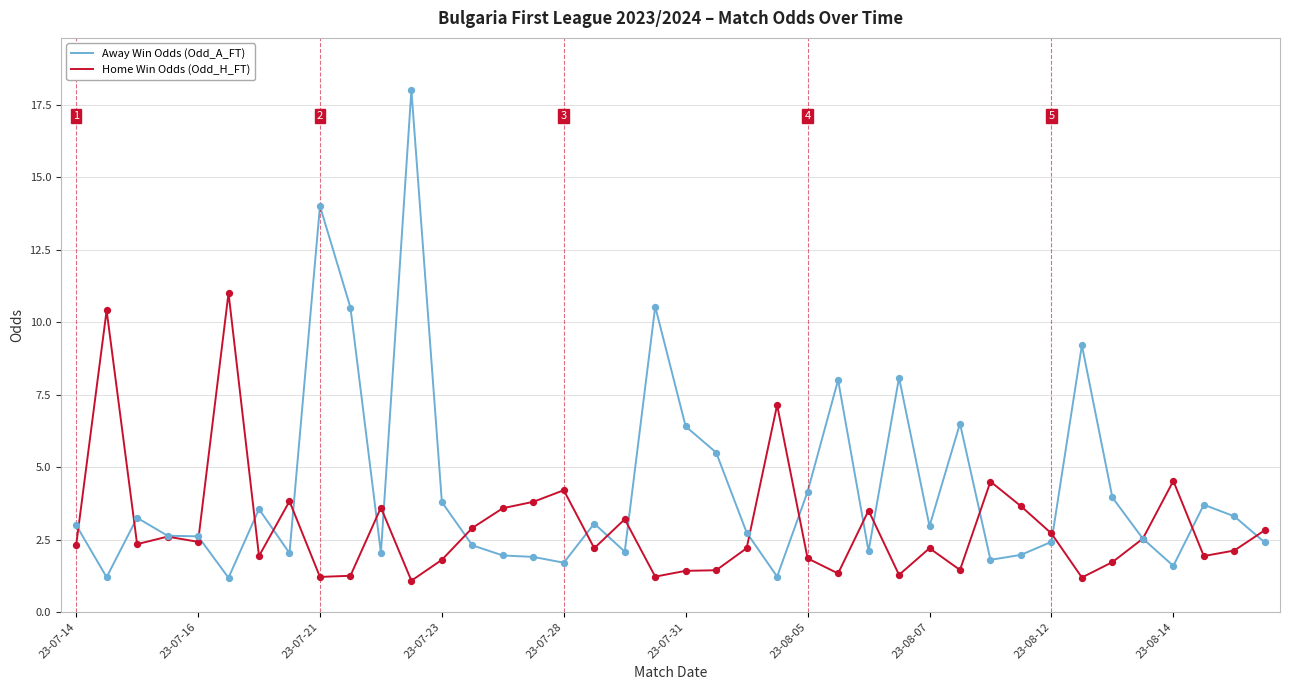

Rank the series by their average value, from lowest to highest.

Home Win Odds (Odd_H_FT), Away Win Odds (Odd_A_FT)